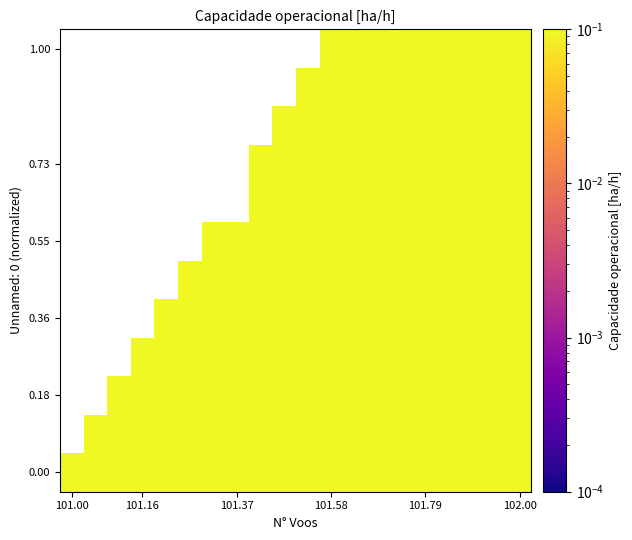

What is the maximum value shown in the chart?

1.0